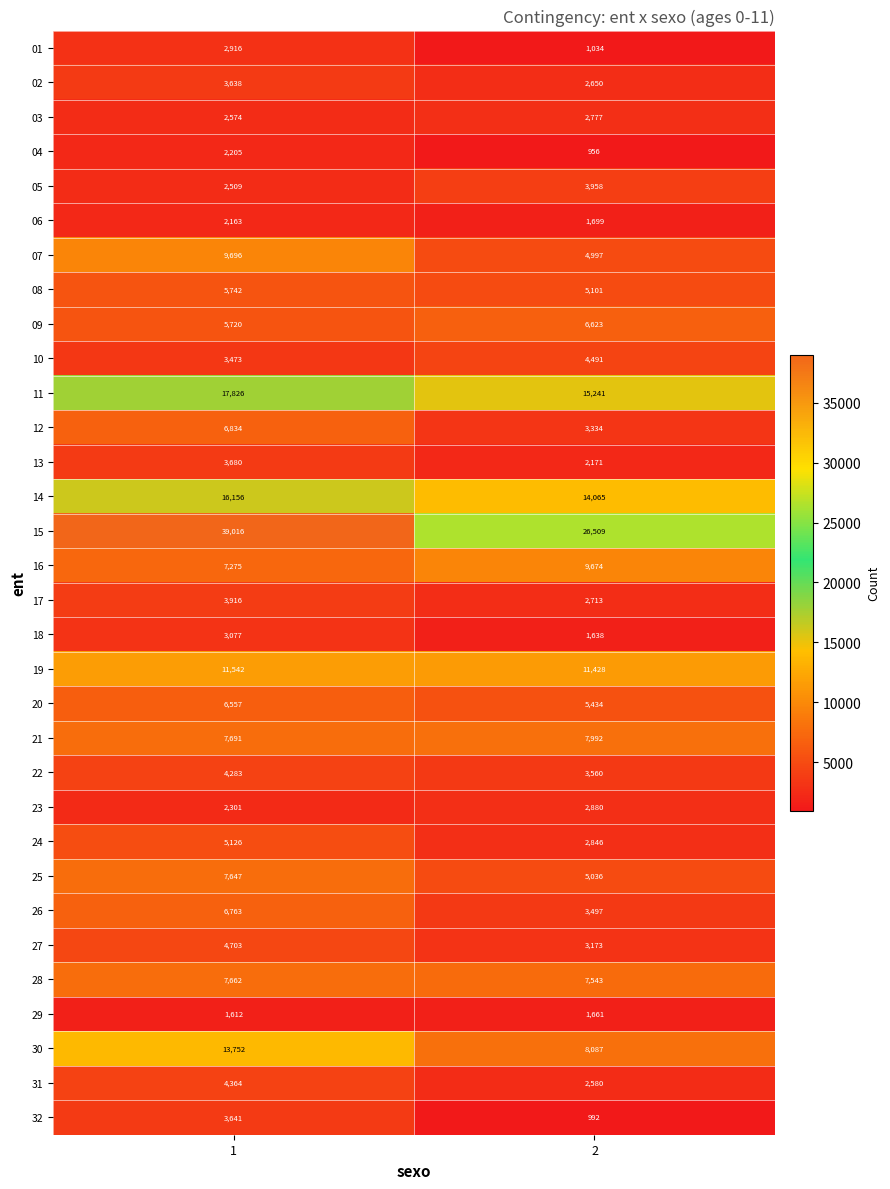

What value does the 32 series have at 1, to the nearest 50?

3650